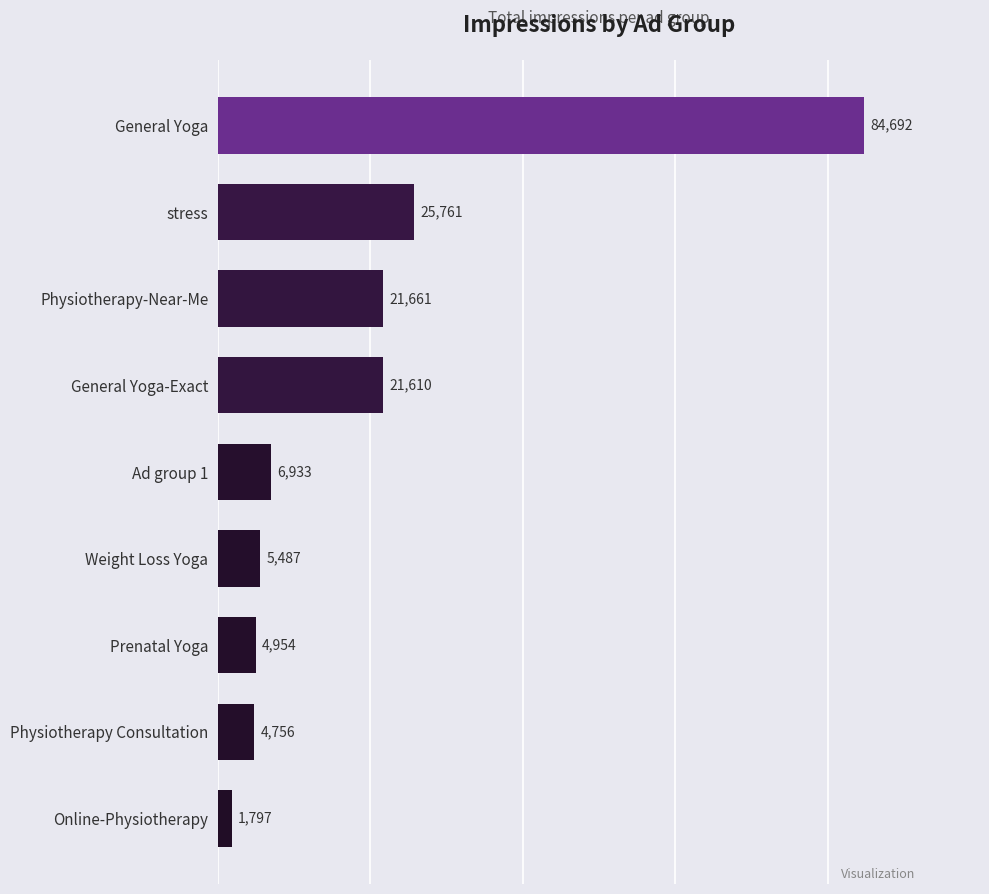

How many bars are there in total?

9